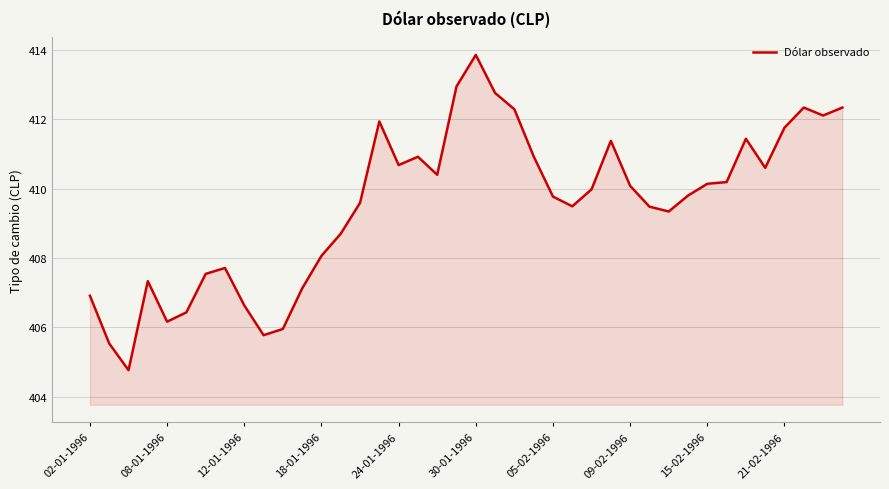

What is the difference between the maximum and minimum values?

9.1